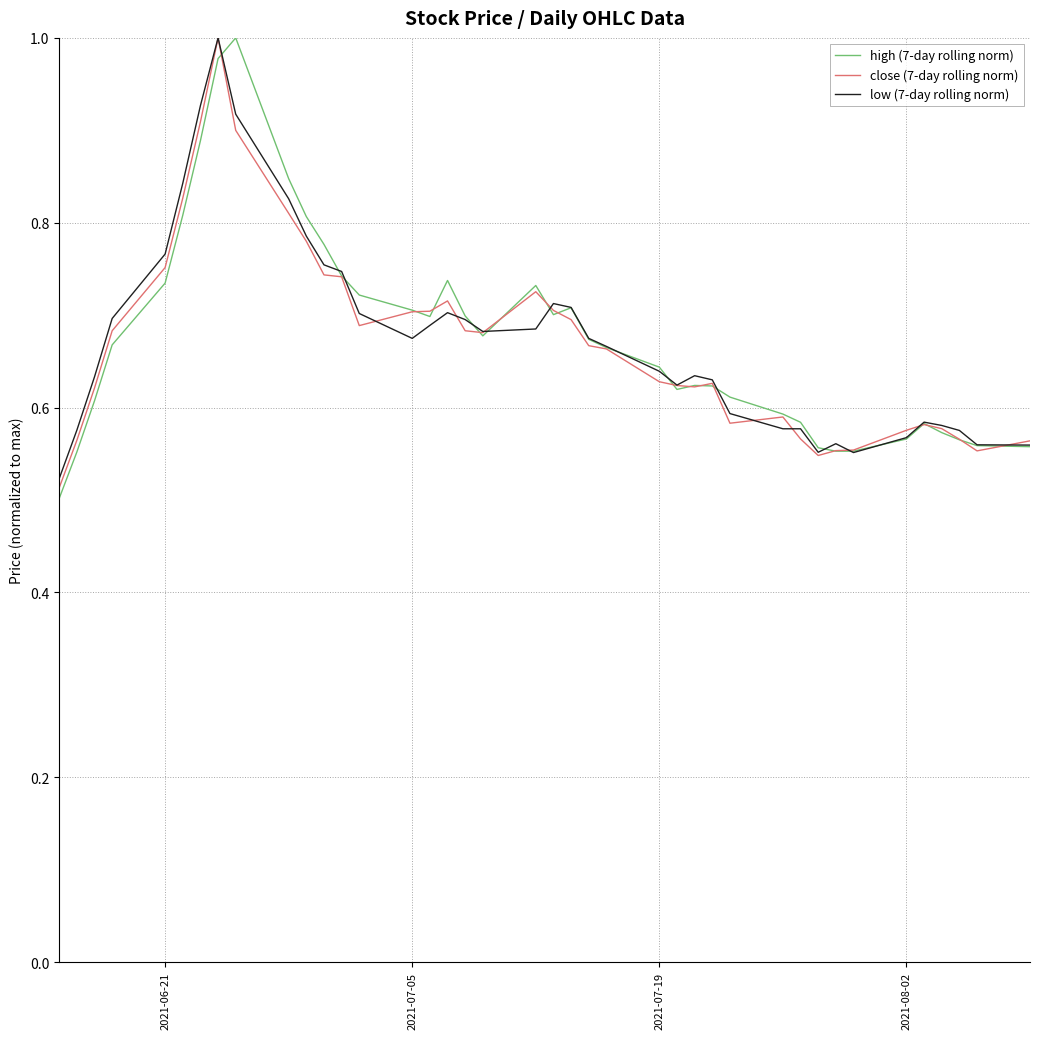

What is the maximum value shown in the chart?

1.0